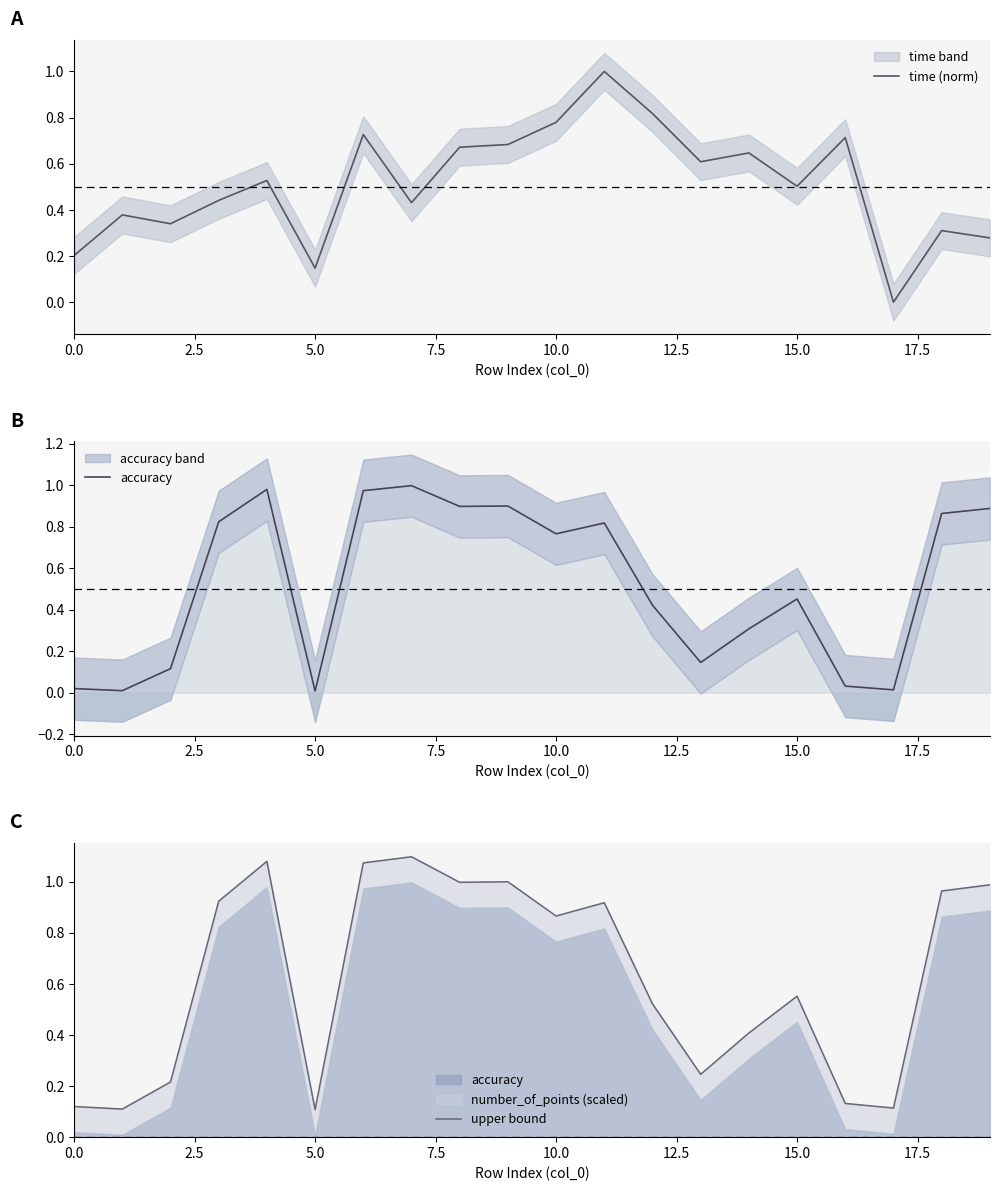

What is the maximum value for time (norm)?

1.0